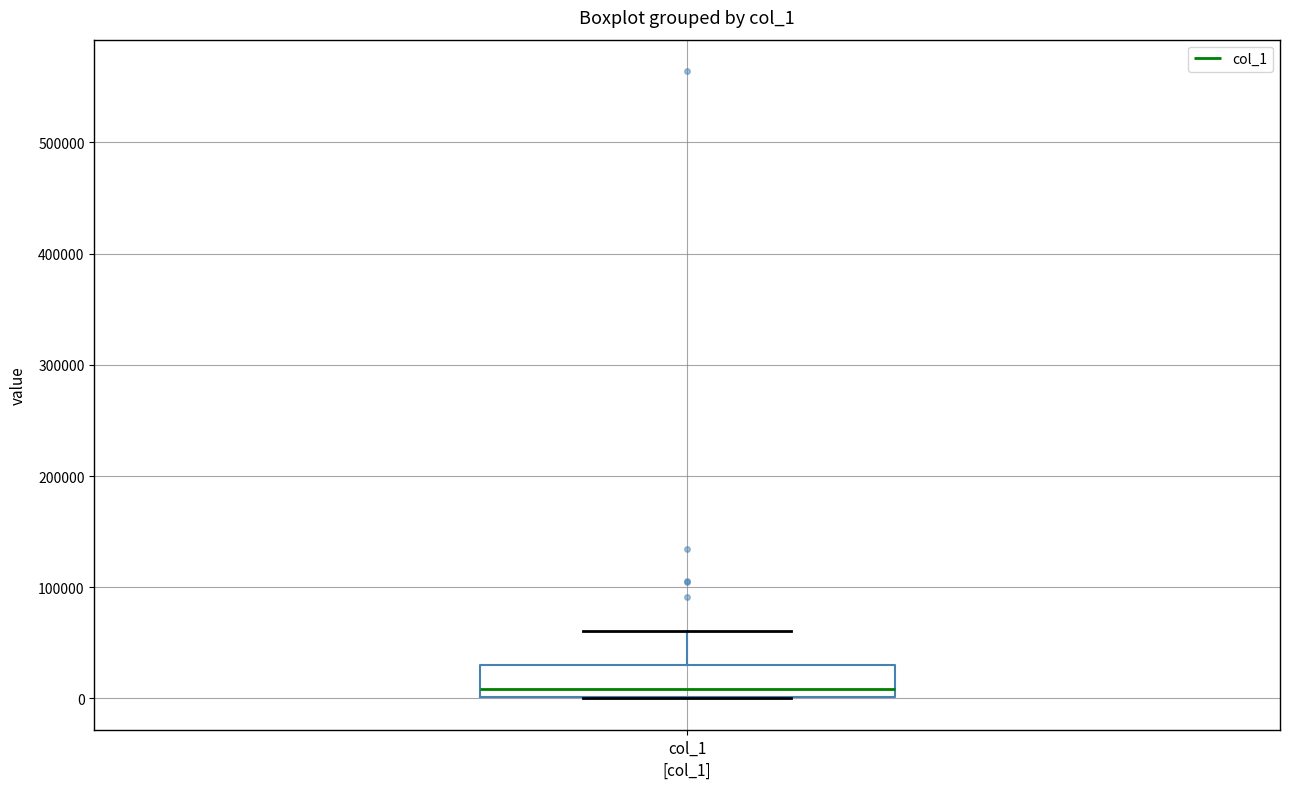

Transcribe this box plot: give where the median line is, the range the box spans, and where the two whiskers end, as read against the y-axis. The values are not printed on the chart, so give them approximately, as read against the axis.

median 10000, box 0 to 30000, whiskers 0 to 60000